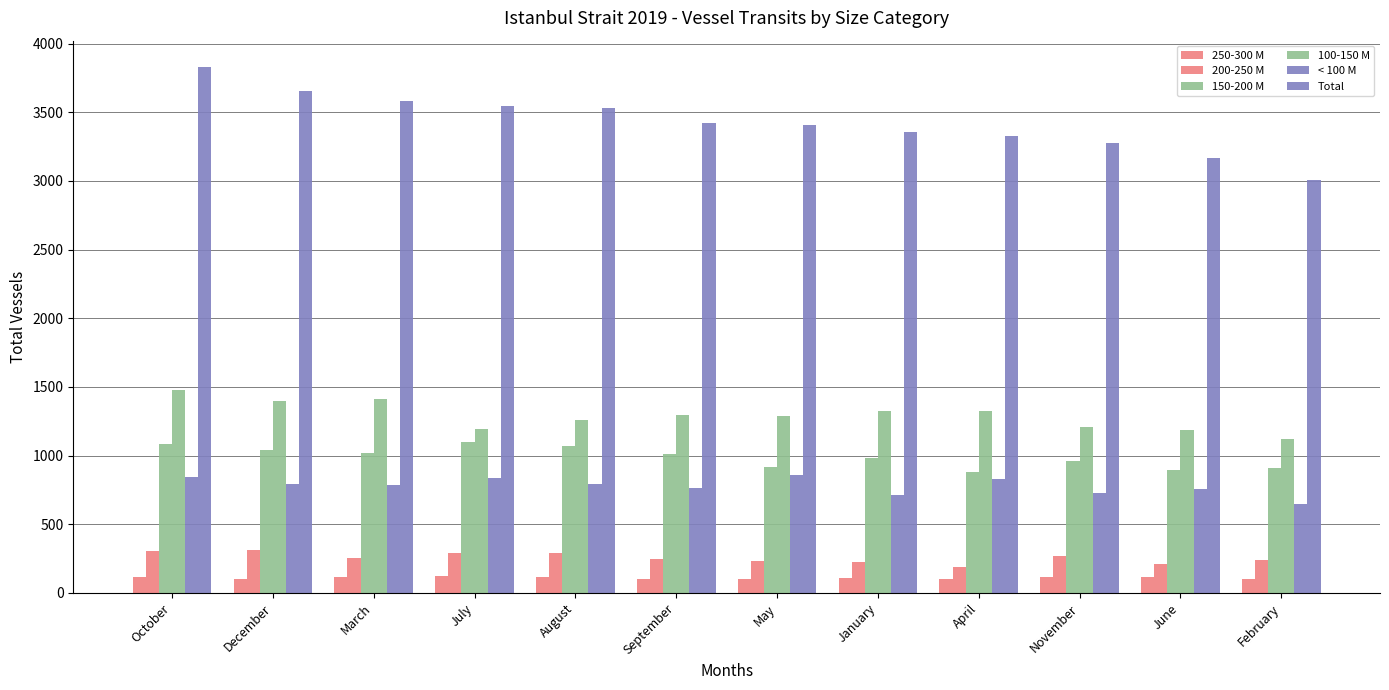

Is the value of < 100 M at September greater than the value of 150-200 M at February?

No